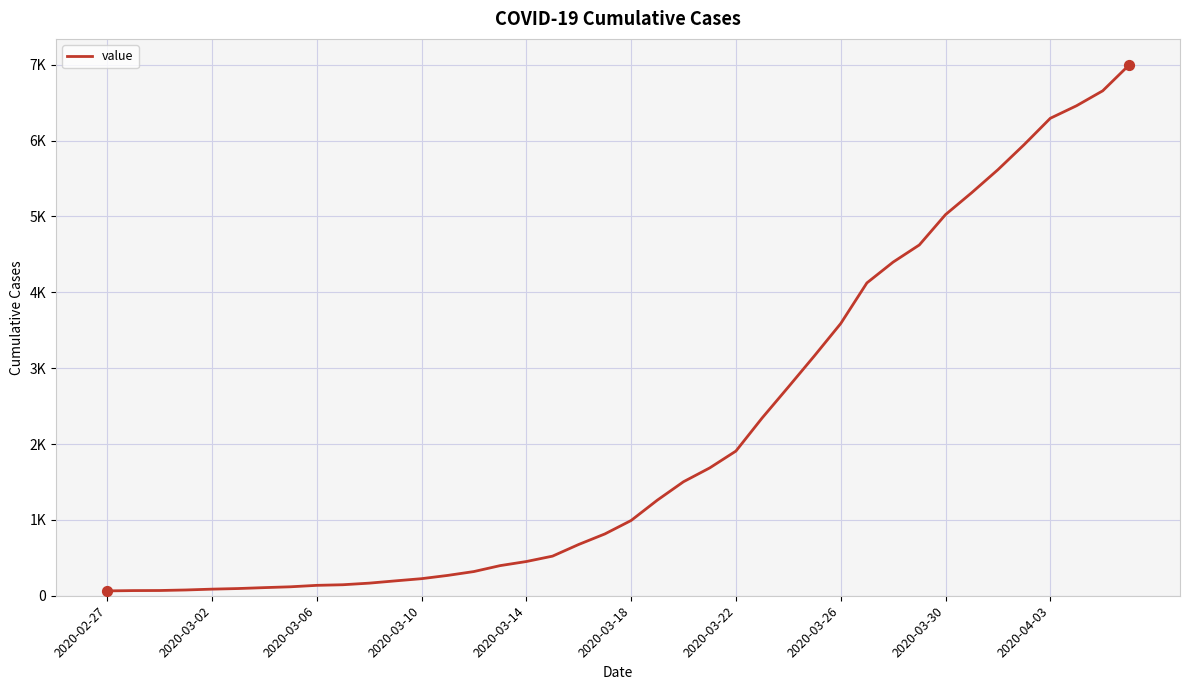

Does the chart have visible grid lines?

Yes